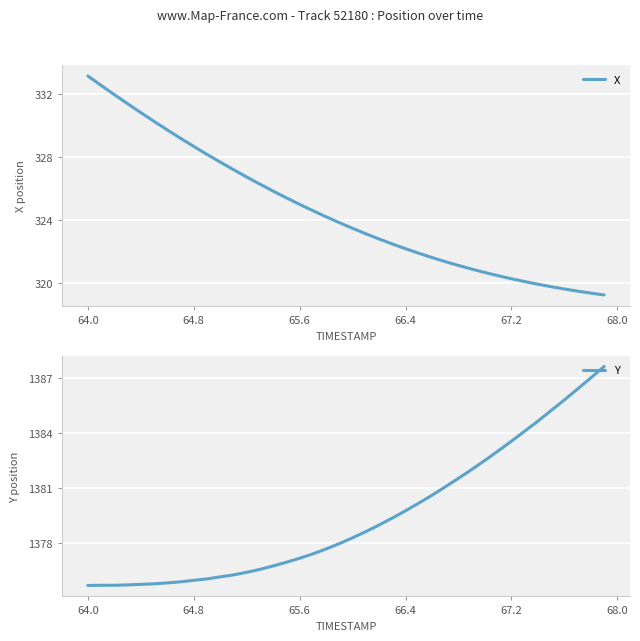

What is the maximum value for X?

333.1